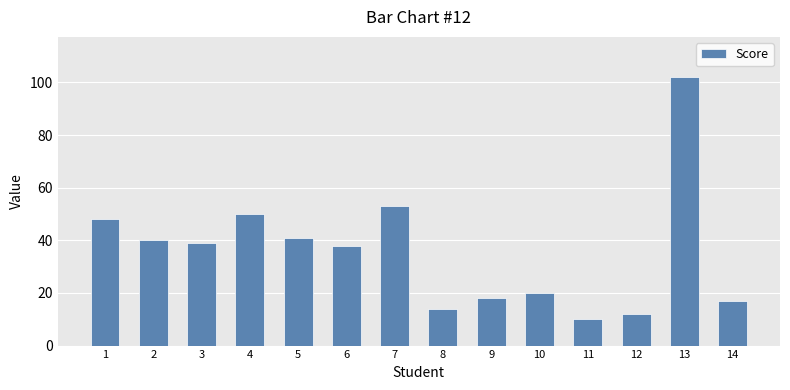

The value at 10 is 35. True or false?

False